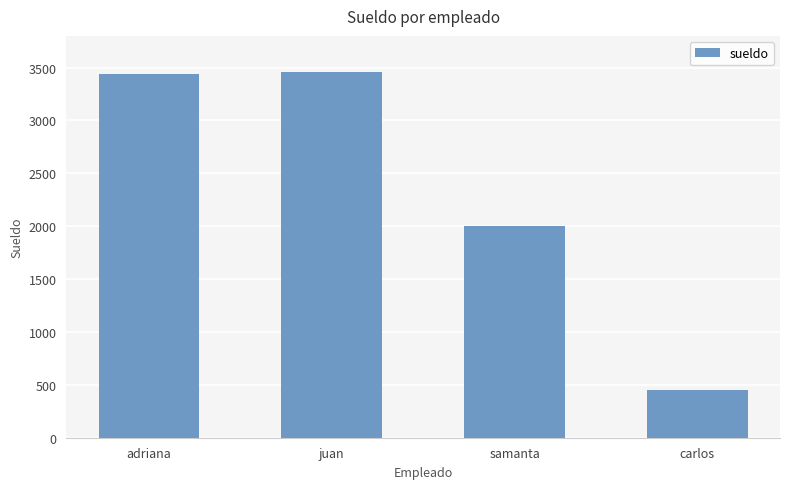

True or false: the data shows 2000 at samanta.

True